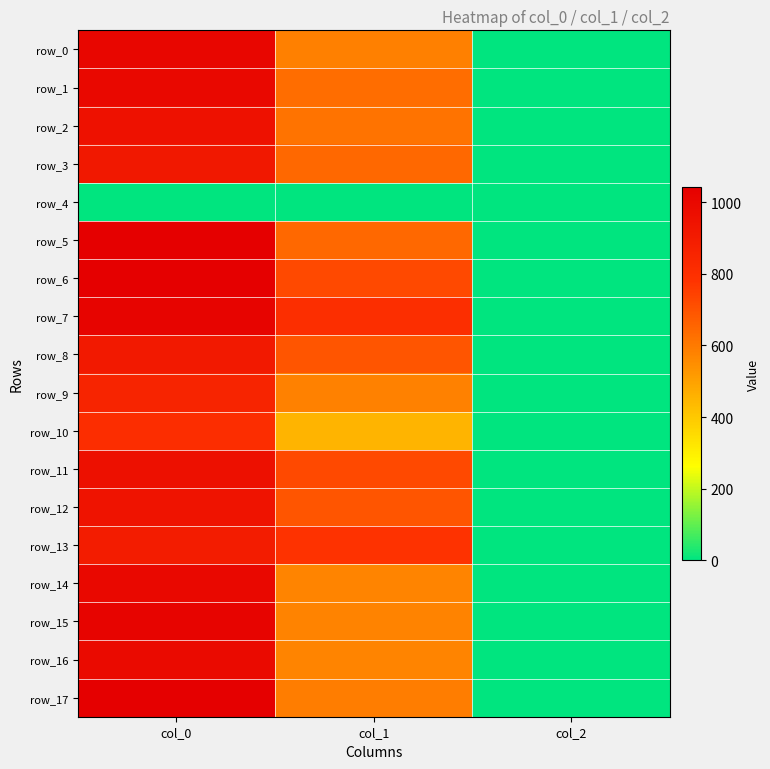

Is it true that row_10 equals 3.4 at col_2?

False